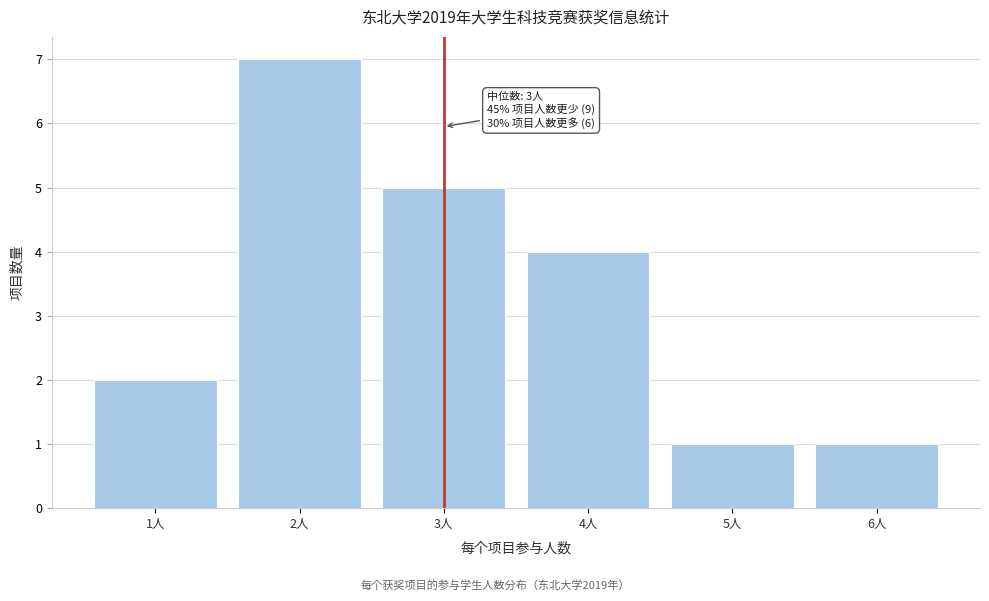

Reading left to right, transcribe all the data shown in this chart.

2	7	5	4	1	1